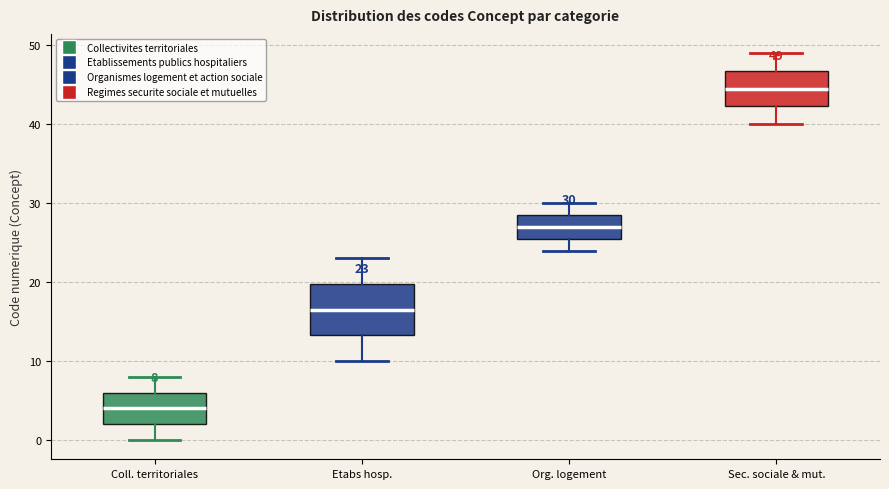

Which box is the tallest, from its lower edge to its upper edge?

Etabs hosp.